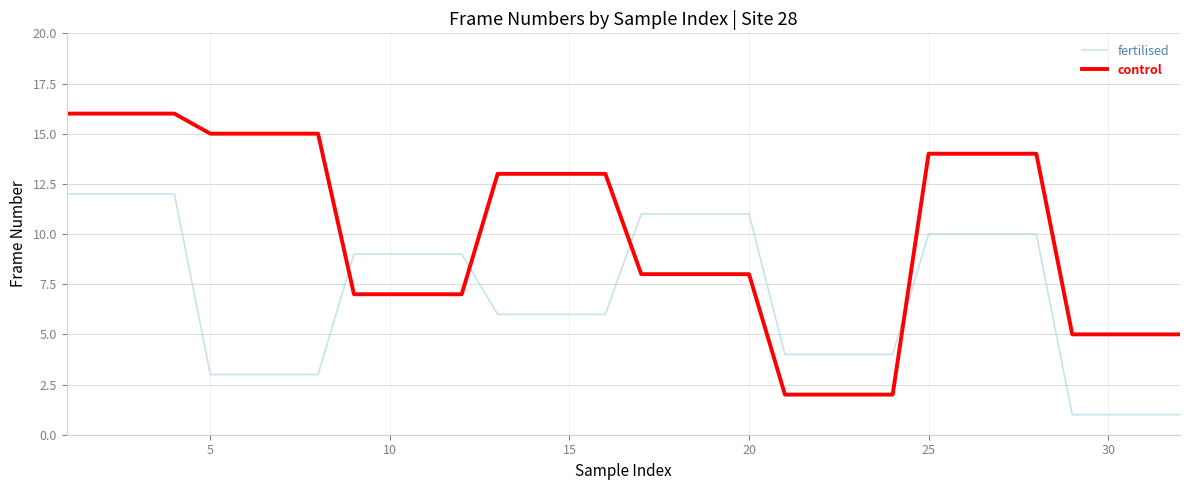

List the series in order of their peak value, lowest first.

fertilised, control